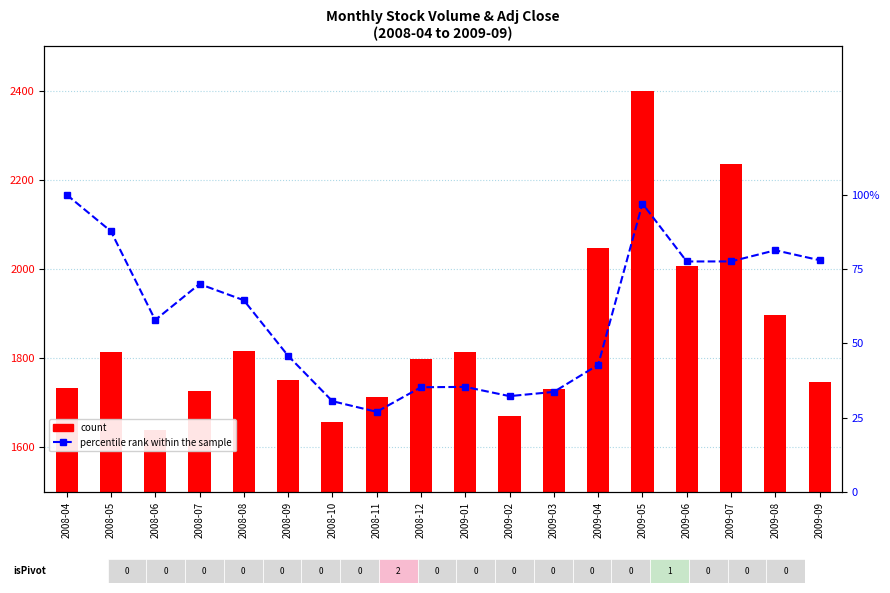

Reading left to right, extract all data points from this chart.

count: 1733.7	1814.0	1638.7	1727.5	1815.1	1751.4	1656.4	1713.5	1798.1	1813.0	1670.2	1730.5	2046.2	2400.0	2006.9	2235.3	1896.2	1746.7
percentile rank within the sample: 100.0	87.7	57.9	70.0	64.5	45.8	30.6	27.0	35.2	35.4	32.3	33.7	42.8	97.0	77.5	77.6	81.3	78.0